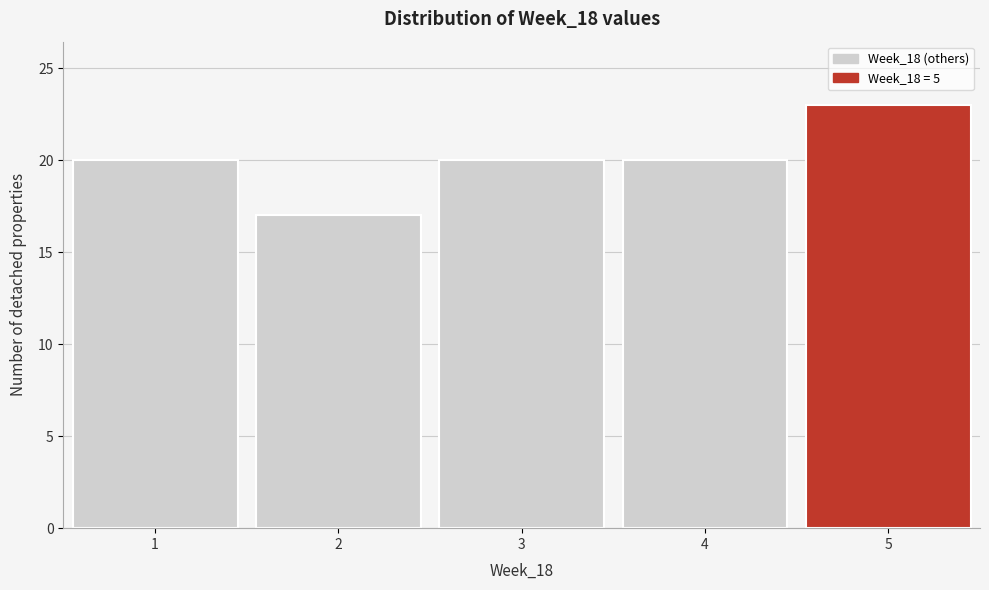

Reading left to right, transcribe this chart: for each bar, give the range it covers on the x-axis and its height. The values are not printed on the chart, so give them approximately, as read against the axis.

0.5 to 1.5: 20
1.5 to 2.5: 17
2.5 to 3.5: 20
3.5 to 4.5: 20
4.5 to 5.5: 23